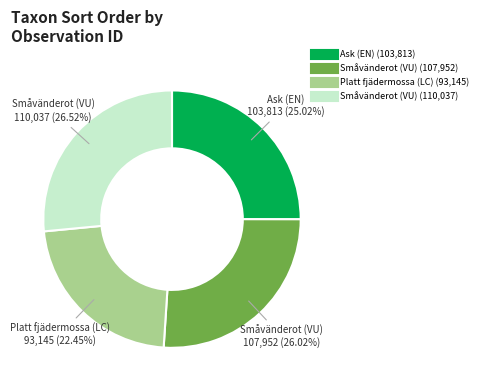

Is there a majority slice in this chart?

No